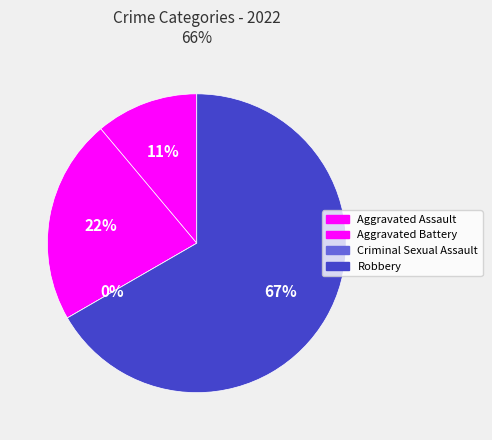

Which slice represents more than half of the pie?

Robbery